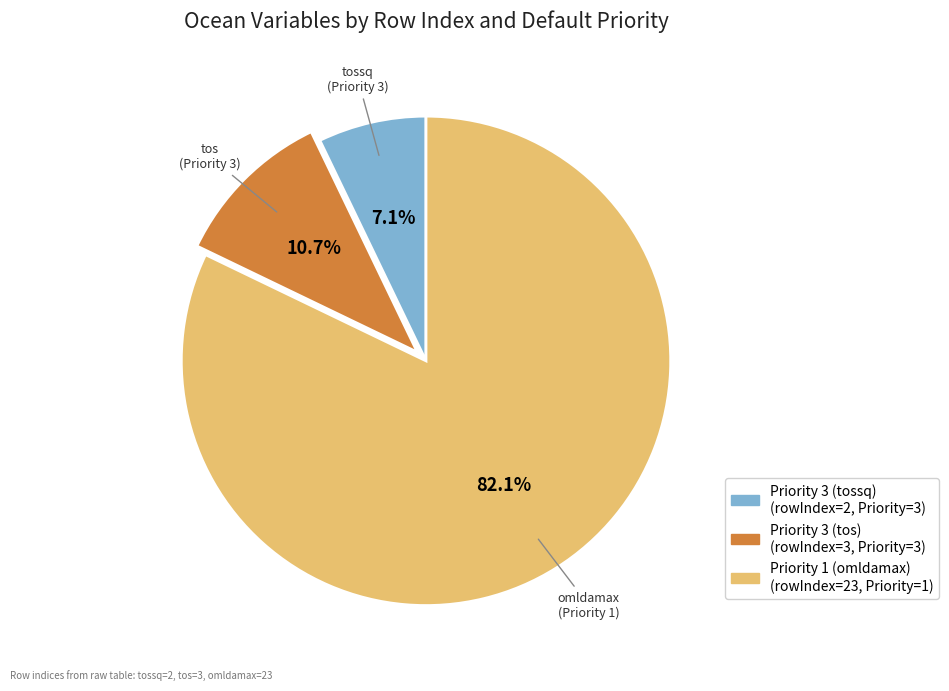

What is the ratio of the value at Priority 3 (tossq) to the value at Priority 3 (tos)?

0.7